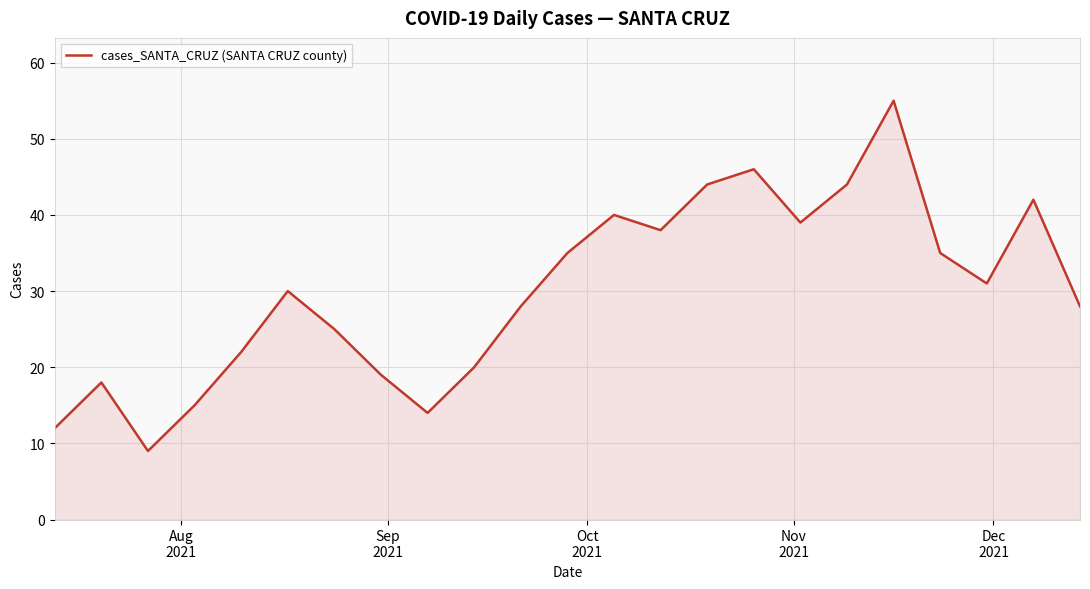

Reading left to right, what are all the values shown in this chart?

12	18	9	15	22	30	25	19	14	20	28	35	40	38	44	46	39	44	55	35	31	42	28